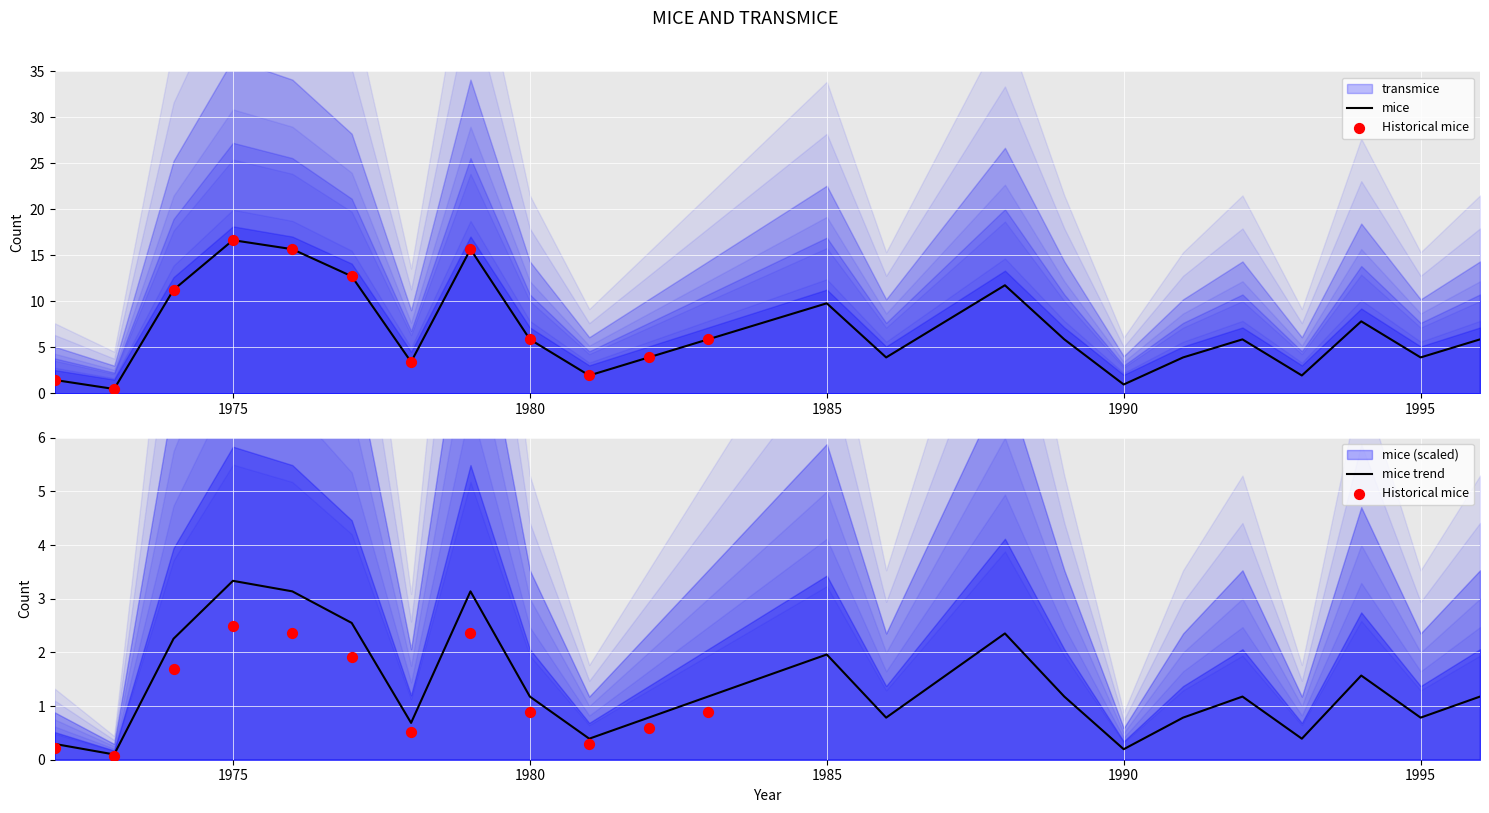

Which series contains the lowest Y value?

transmice